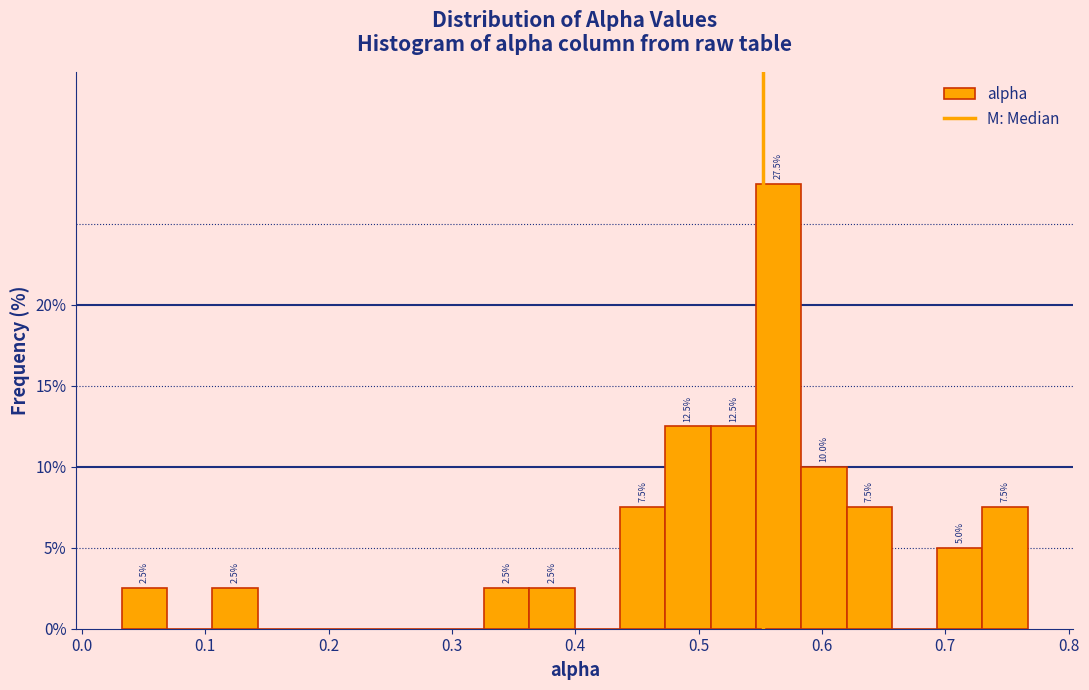

Around what value on the x-axis is the tallest bar? Give the approximate position of its centre, as read against the axis.

0.56